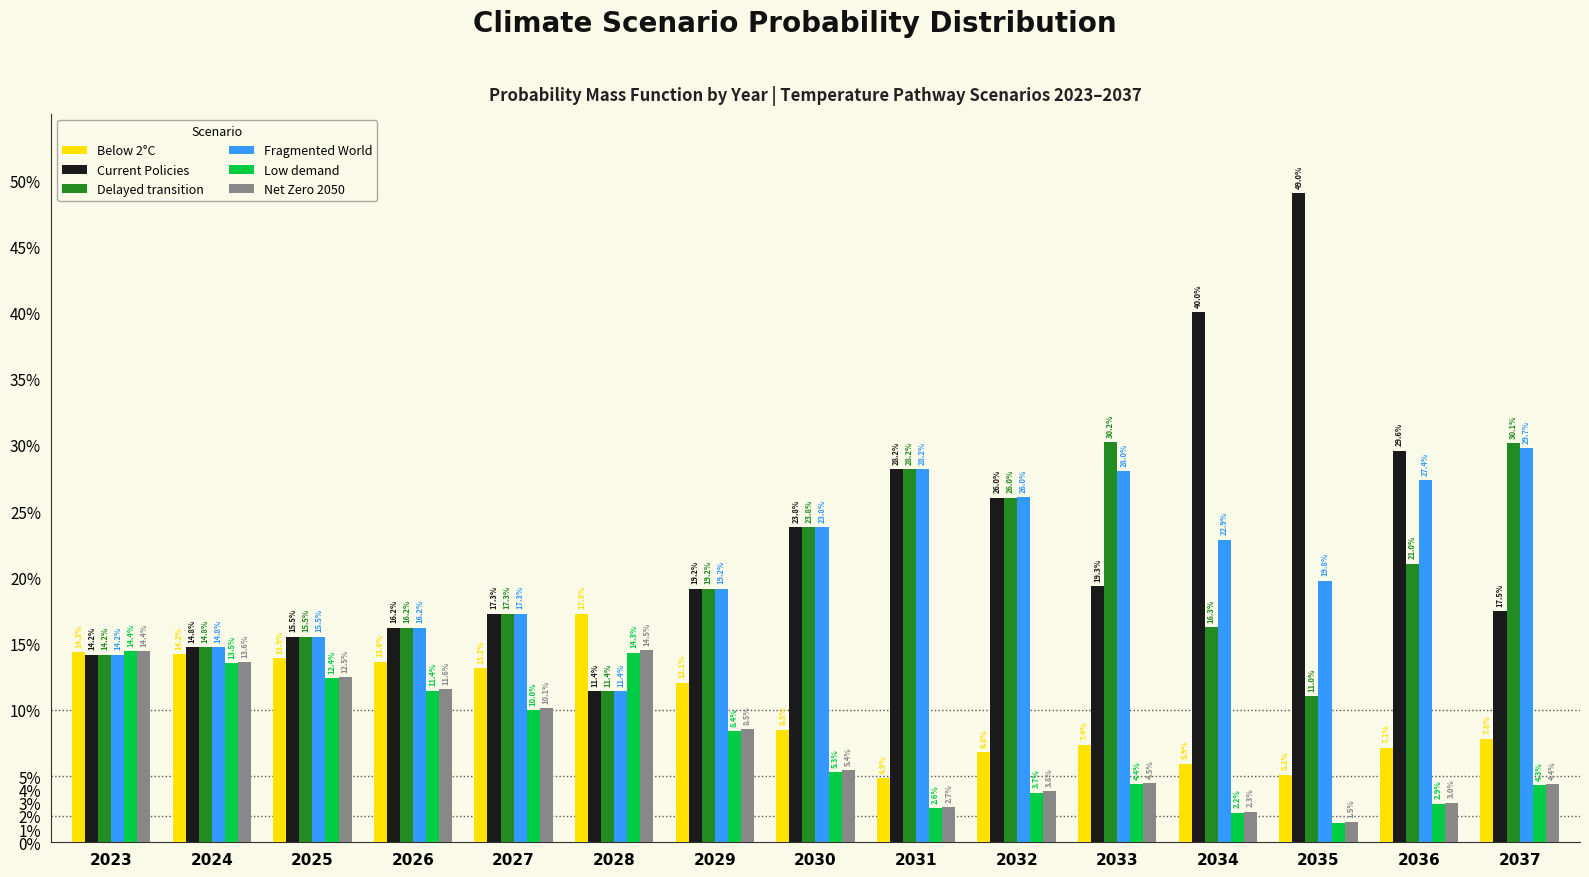

Read the Below 2°C value at 2033.

0.1